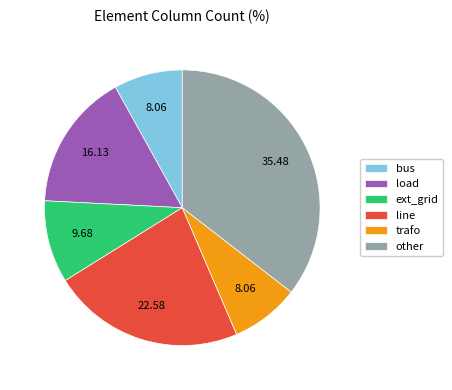

Approximately how many times larger is the value at other compared to line?

1.6